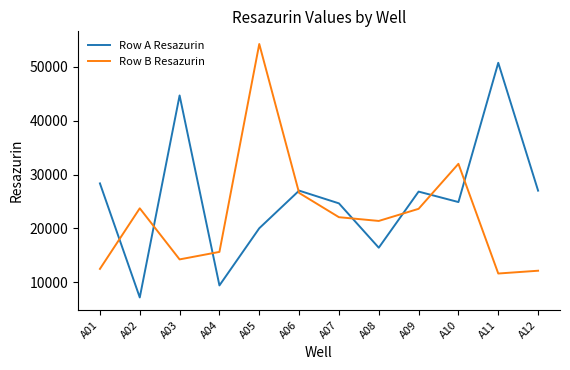

What is the lowest value of the Row B Resazurin series?

11602